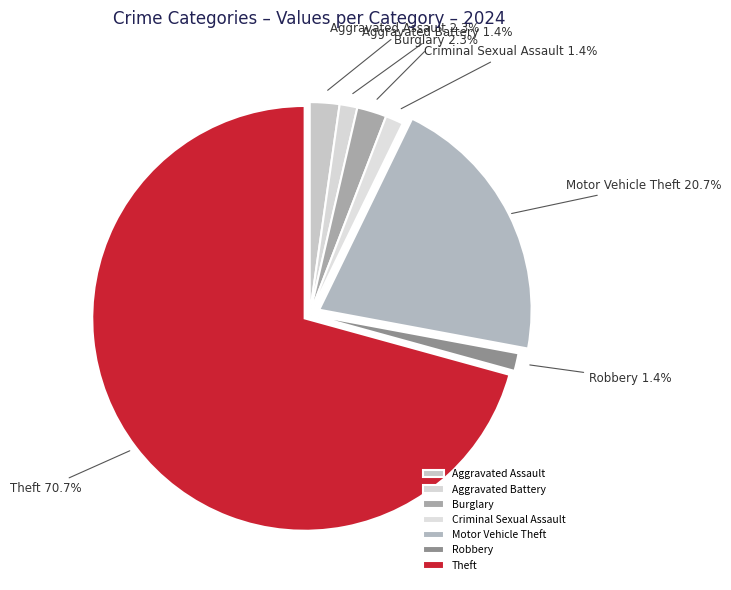

Is it true that Criminal Sexual Assault is 11% of the pie?

False